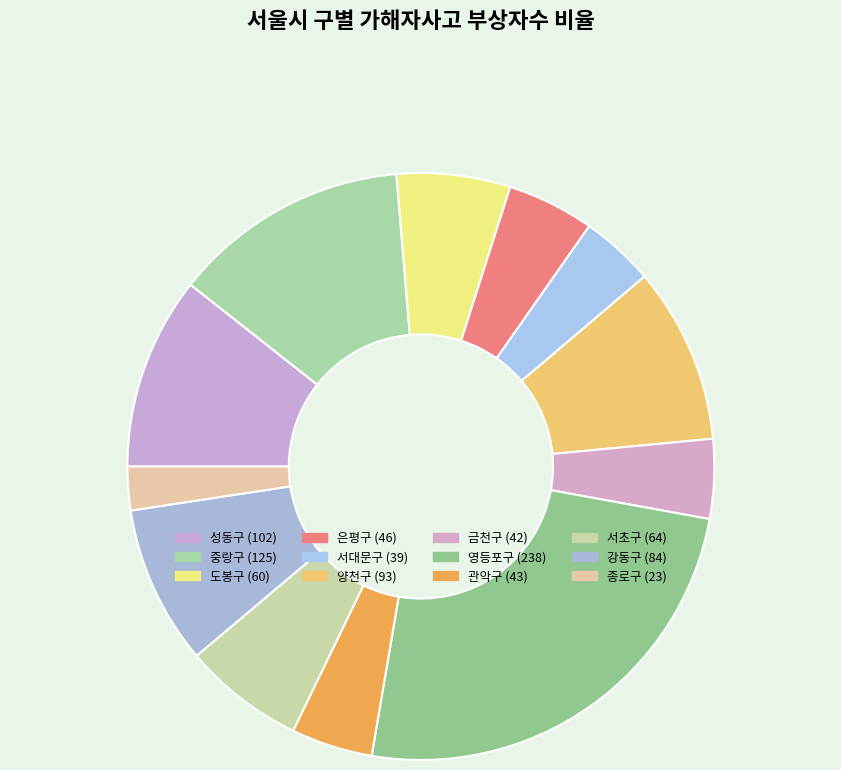

What is the largest slice in the pie chart?

영등포구